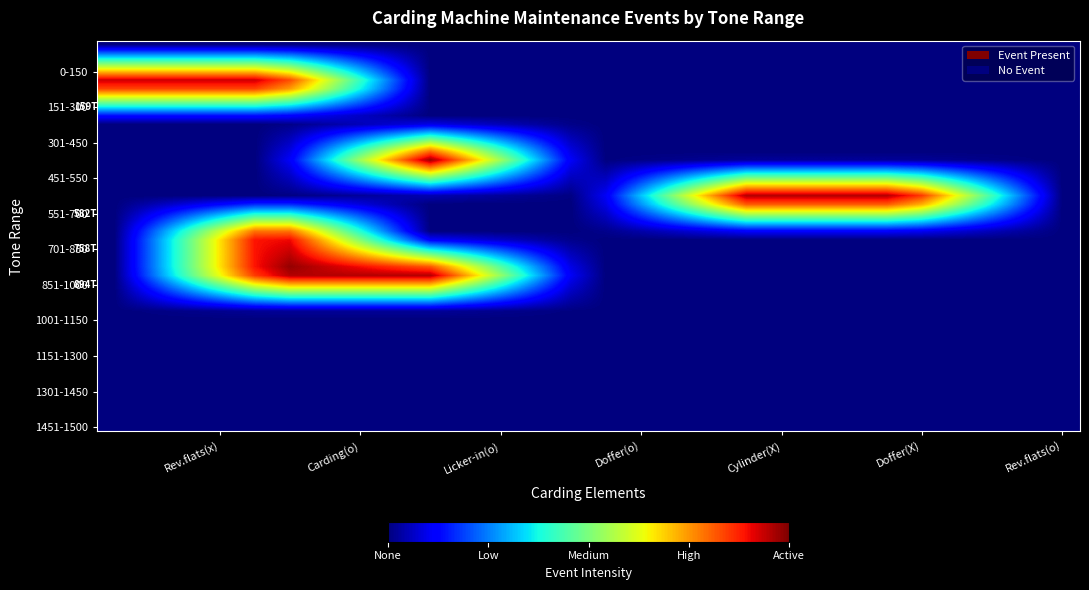

At how many categories does at least one series exceed 0?

5